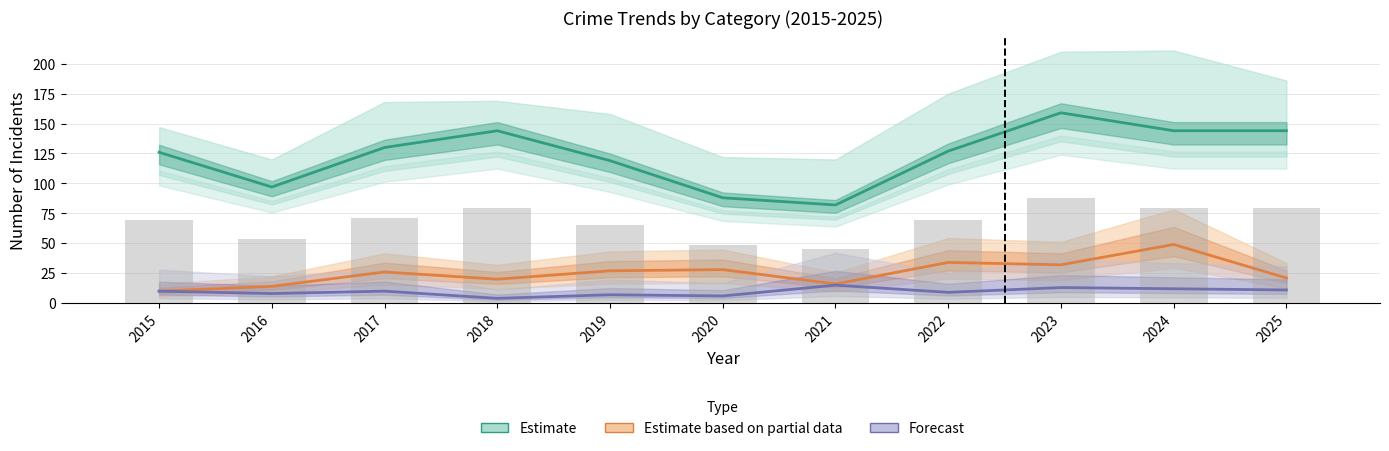

Which series has the largest total across all categories?

Estimate